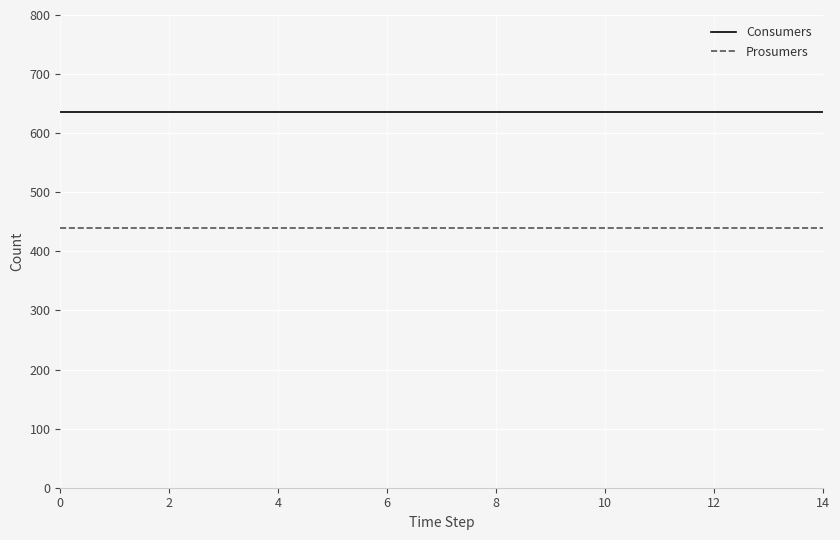

List the series in order of their peak value, highest first.

Consumers, Prosumers